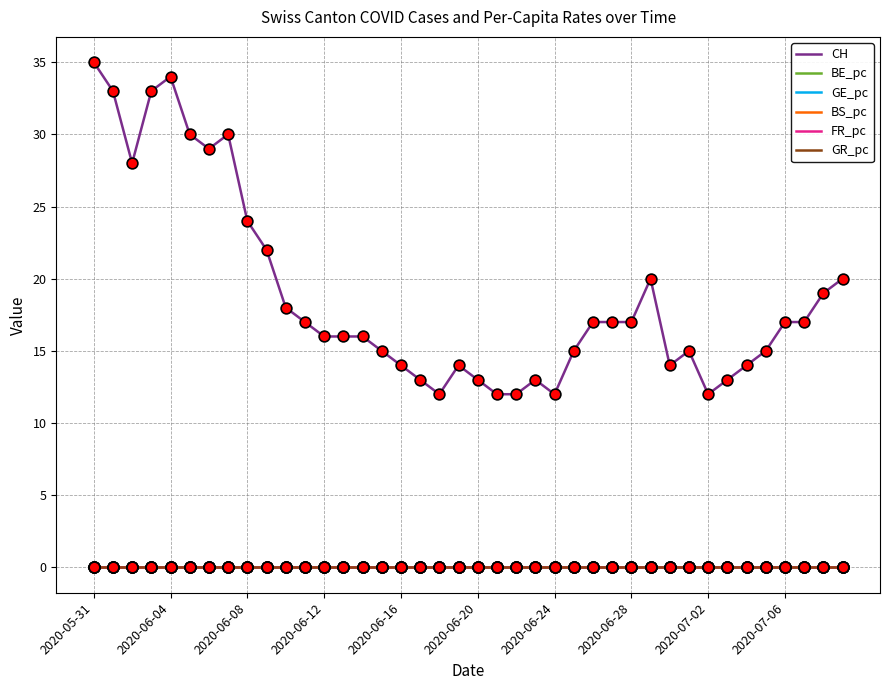

Which series has the widest spread of values?

CH